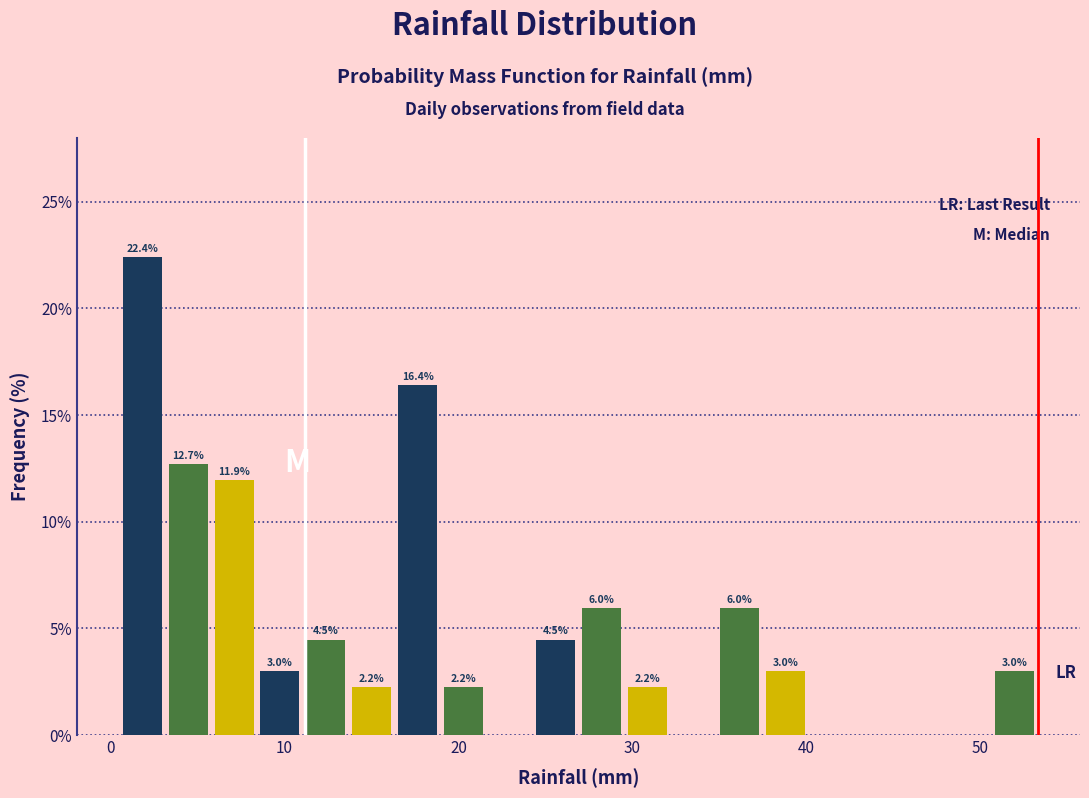

Read against the x-axis, roughly where is the centre of the tallest bar?

2